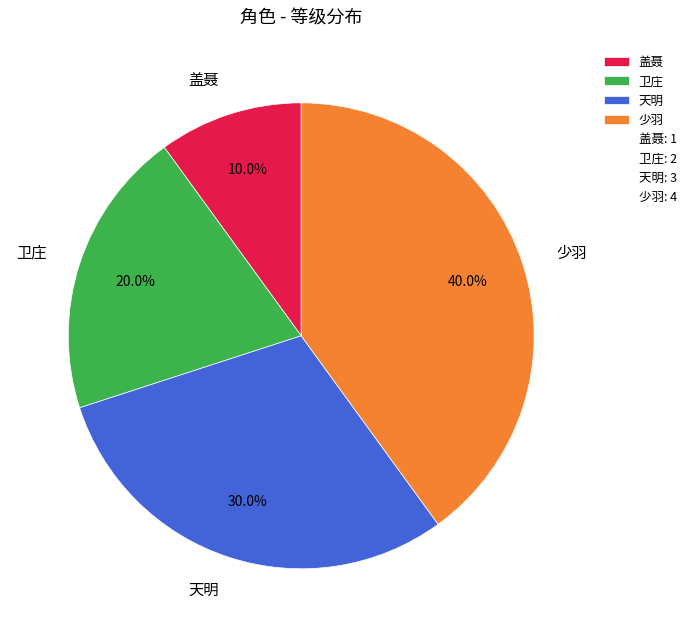

To the nearest percent, what is the average slice percentage?

25%